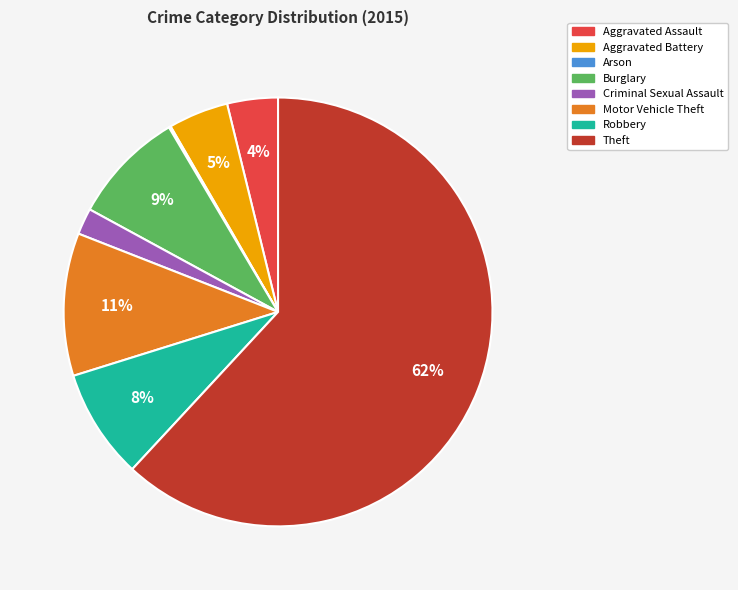

Which category has the biggest portion of the pie?

Theft